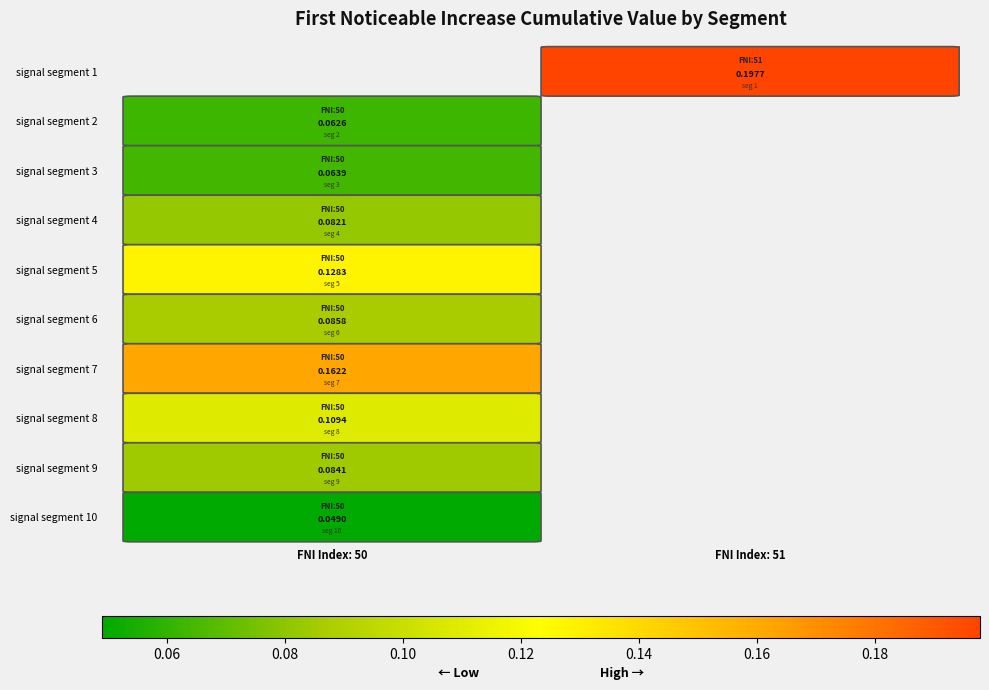

Is the value of signal segment 6 at FNI Index: 50 greater than the value of signal segment 5 at FNI Index: 50?

No